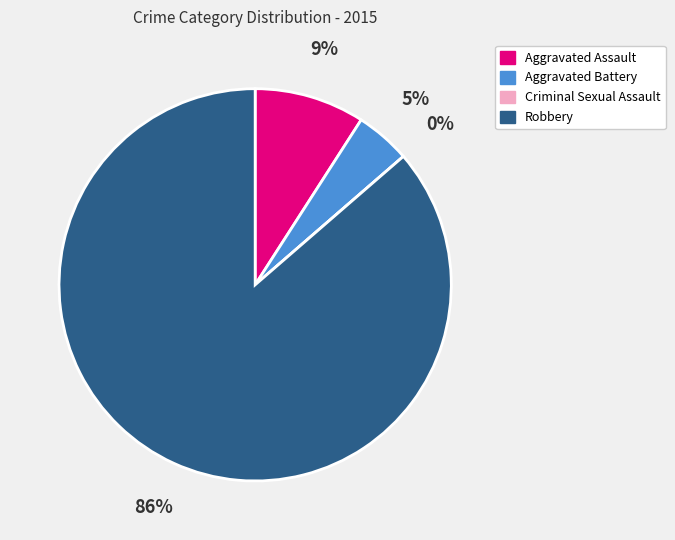

To the nearest percent, what is the combined percentage of Criminal Sexual Assault and Aggravated Assault?

9%